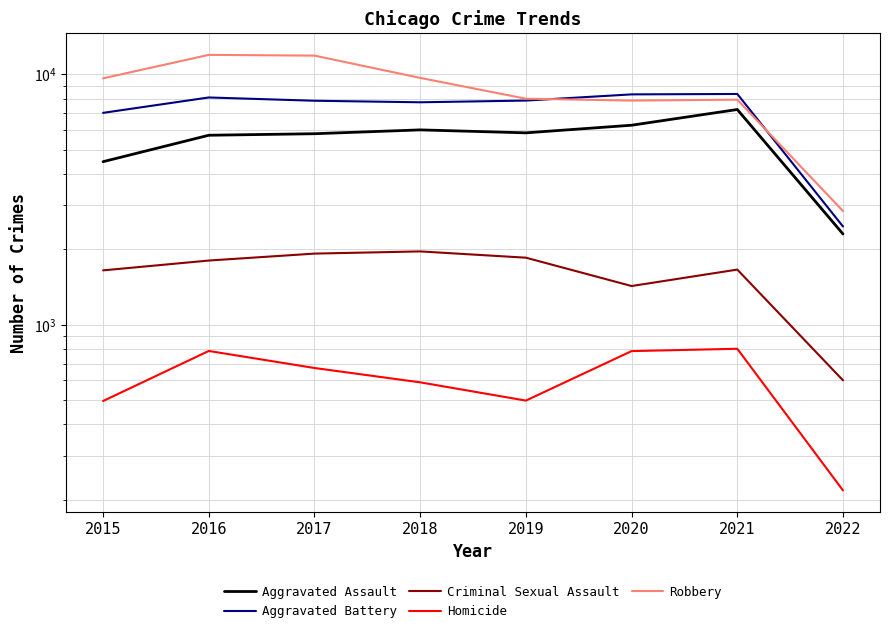

Does the chart display data point markers on the line(s)?

No